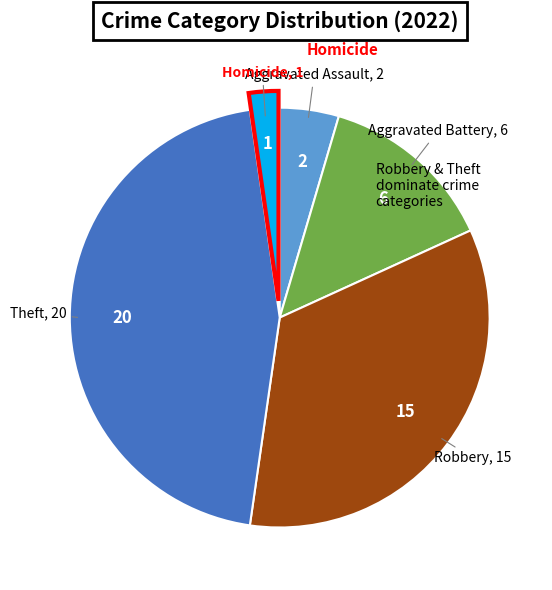

How many segments does this pie chart have?

5